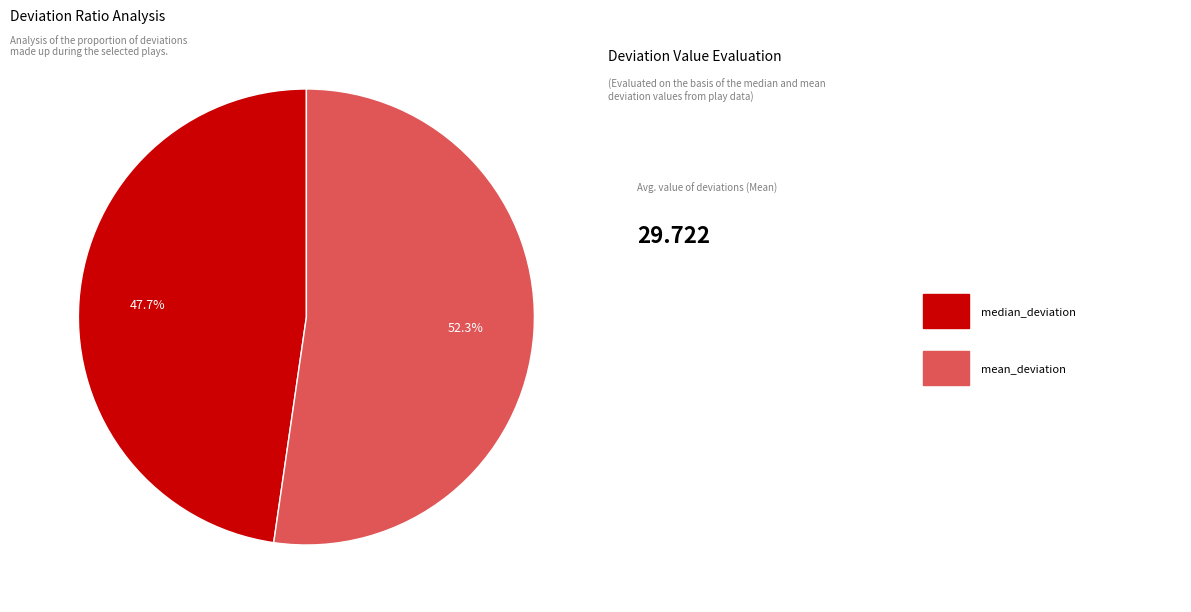

To the nearest percent, what is the average slice percentage?

50%